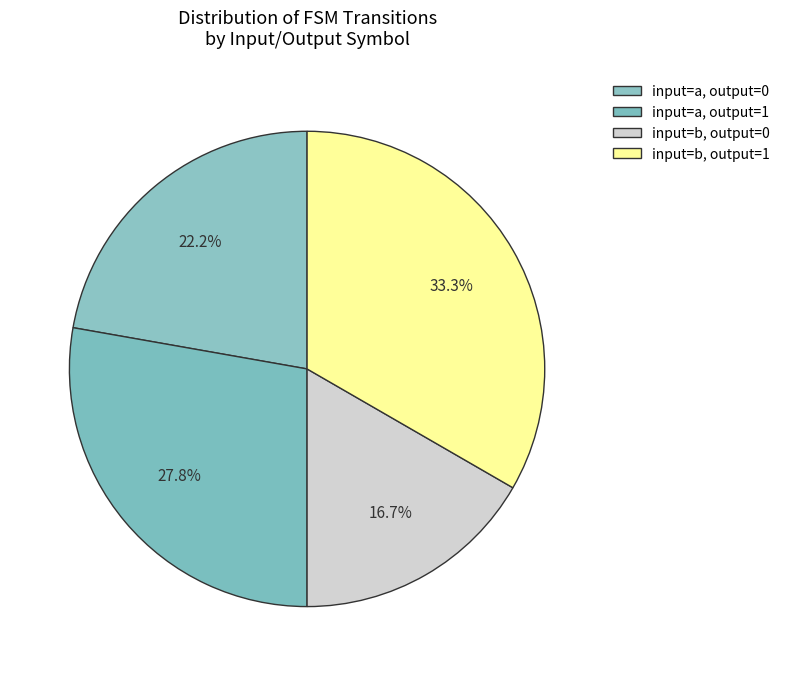

What percentage is the input=b, output=0 slice, to the nearest percent?

17%